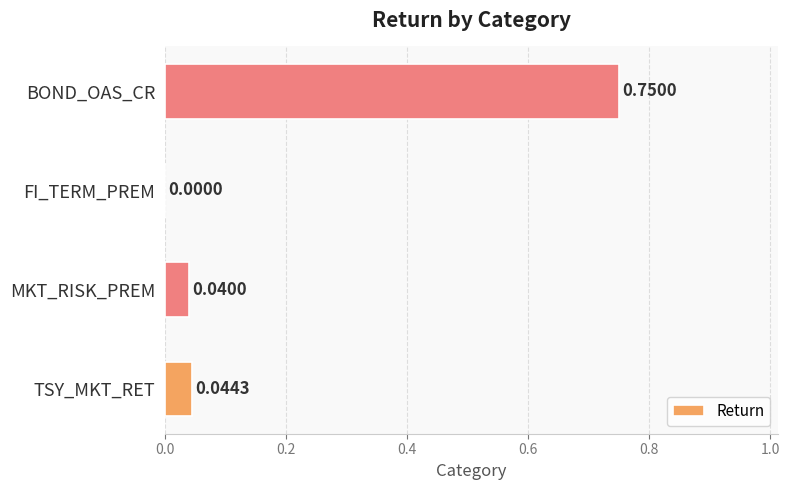

Count the number of values greater than 0.

3